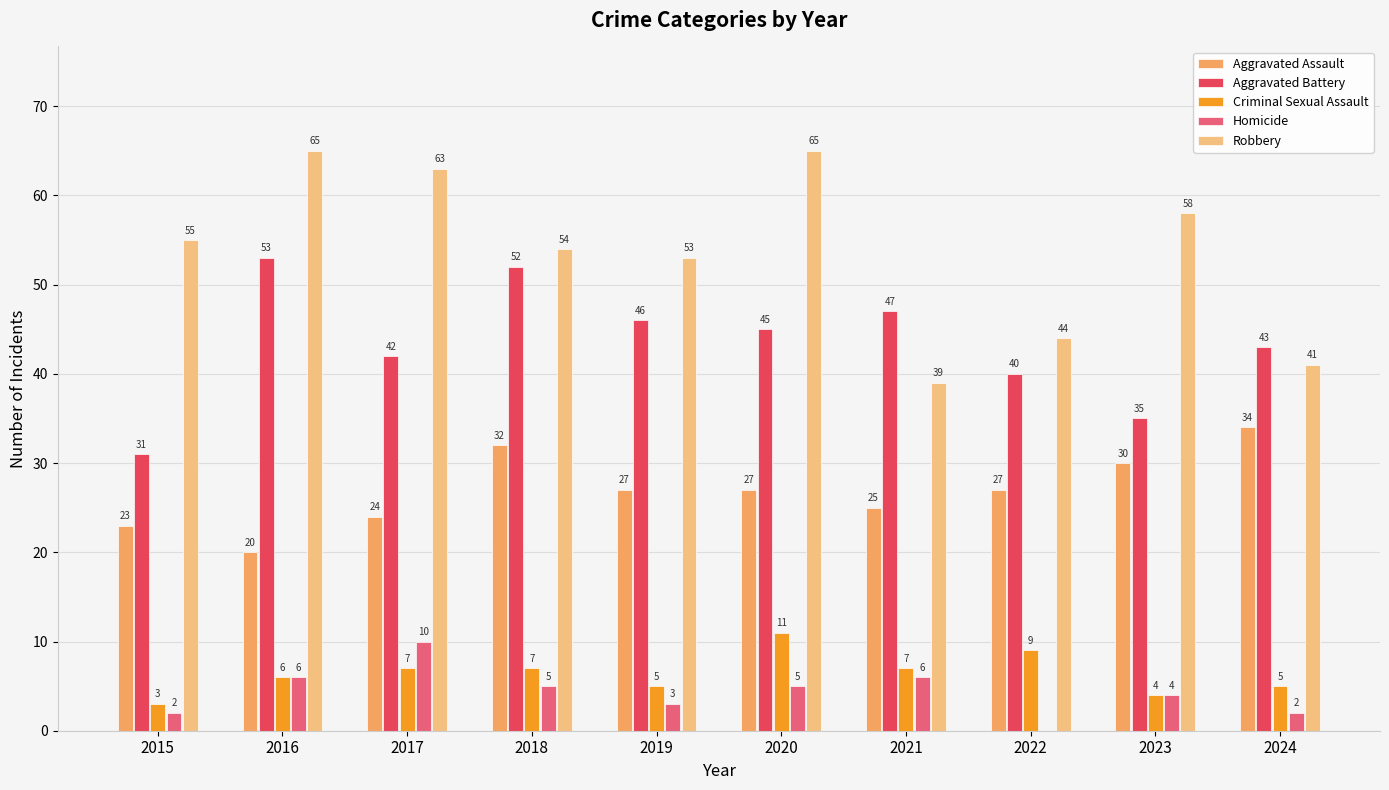

What is the sum of all Aggravated Battery values?

434